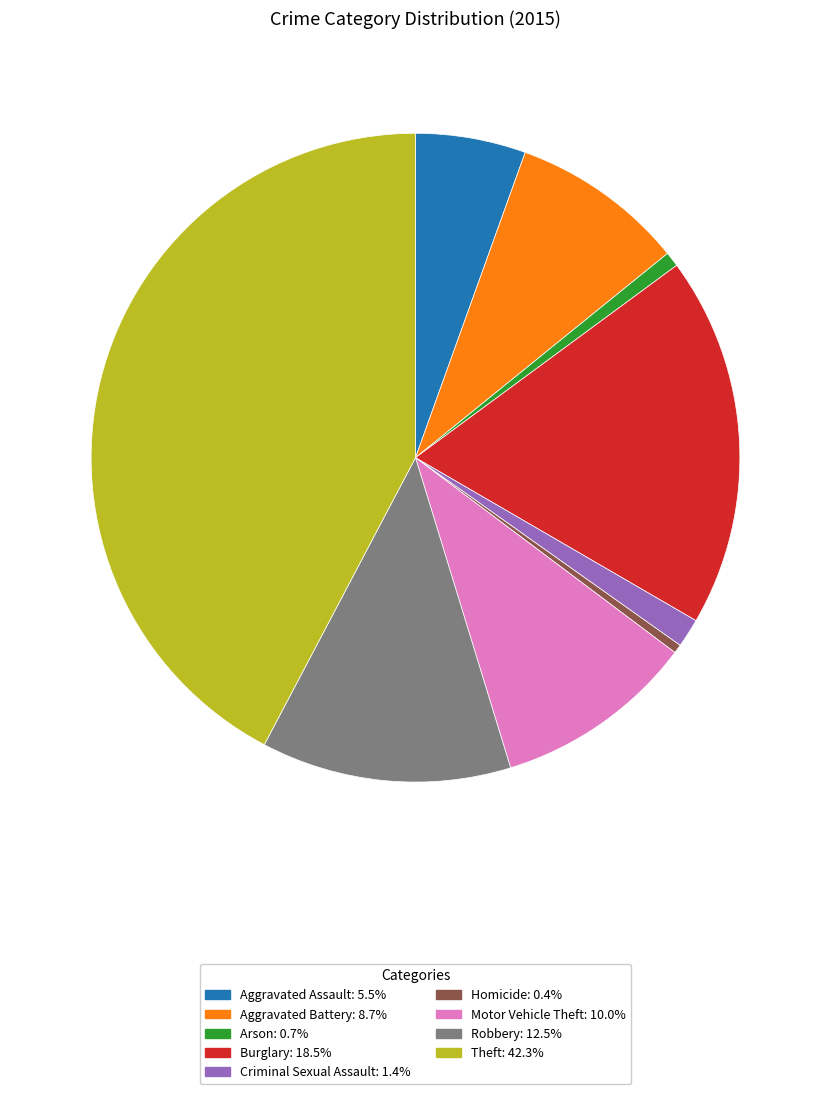

Which category has the biggest portion of the pie?

Theft